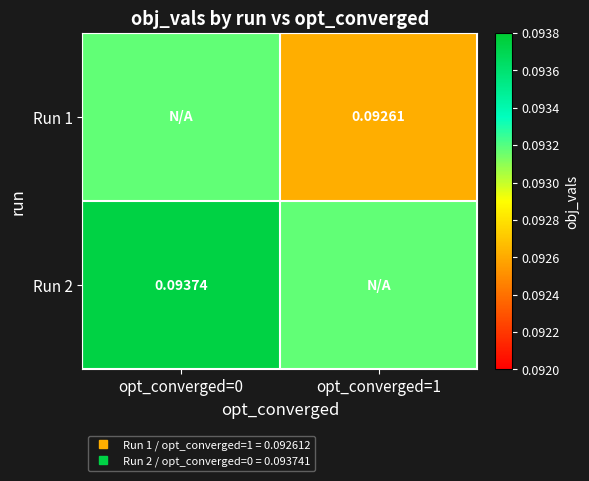

What is the minimum value shown in the chart?

0.1